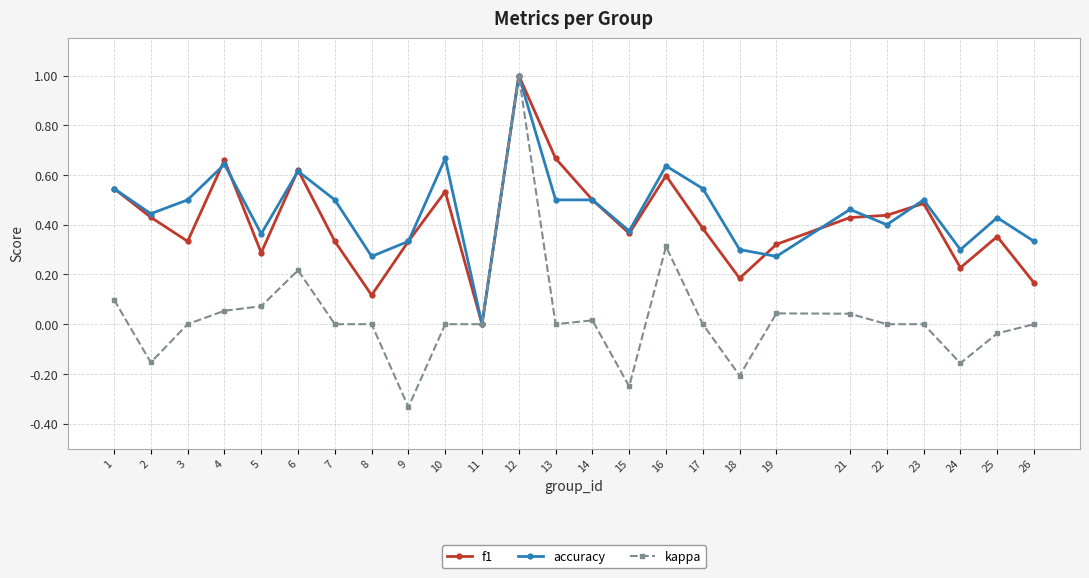

True or false: kappa has more than 1 points higher than both neighbors.

True